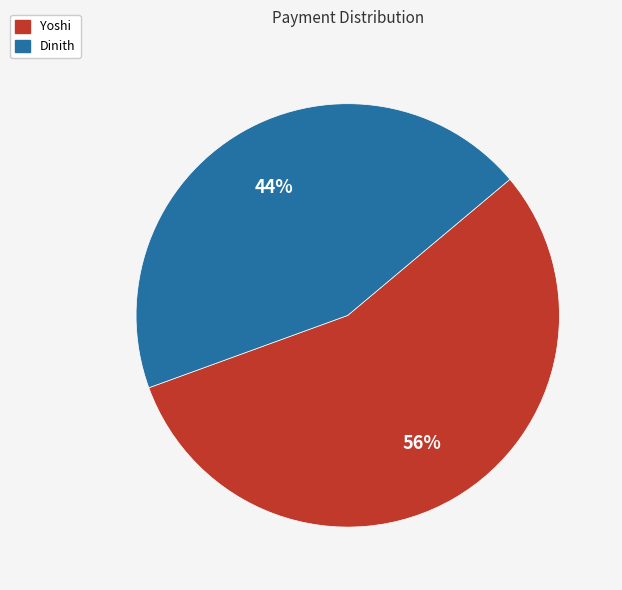

How many segments does this pie chart have?

2